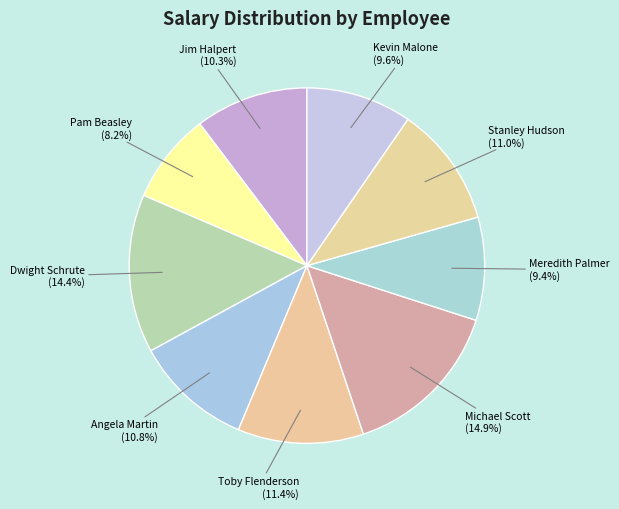

Between Pam Beasley and Michael Scott, which is larger?

Michael Scott